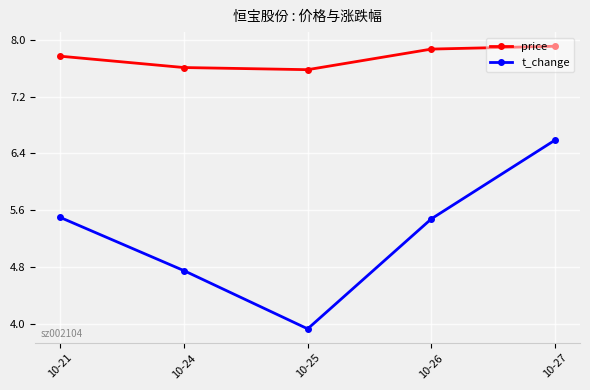

What are all the series names shown in the legend?

price, t_change